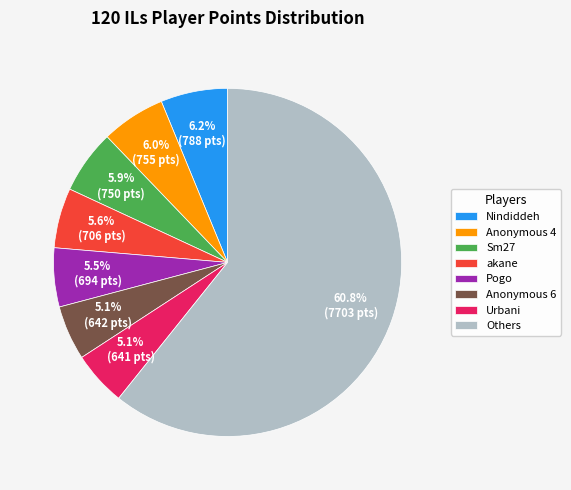

To the nearest percent, what is the average slice percentage?

12%